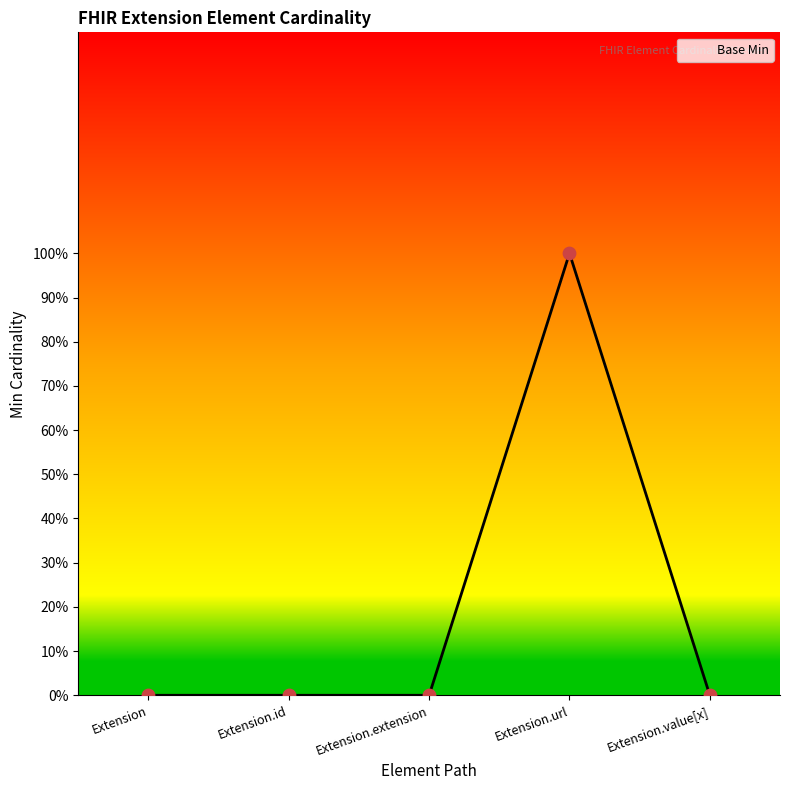

Which has a higher value, Extension.url or Extension.value[x]?

Extension.url